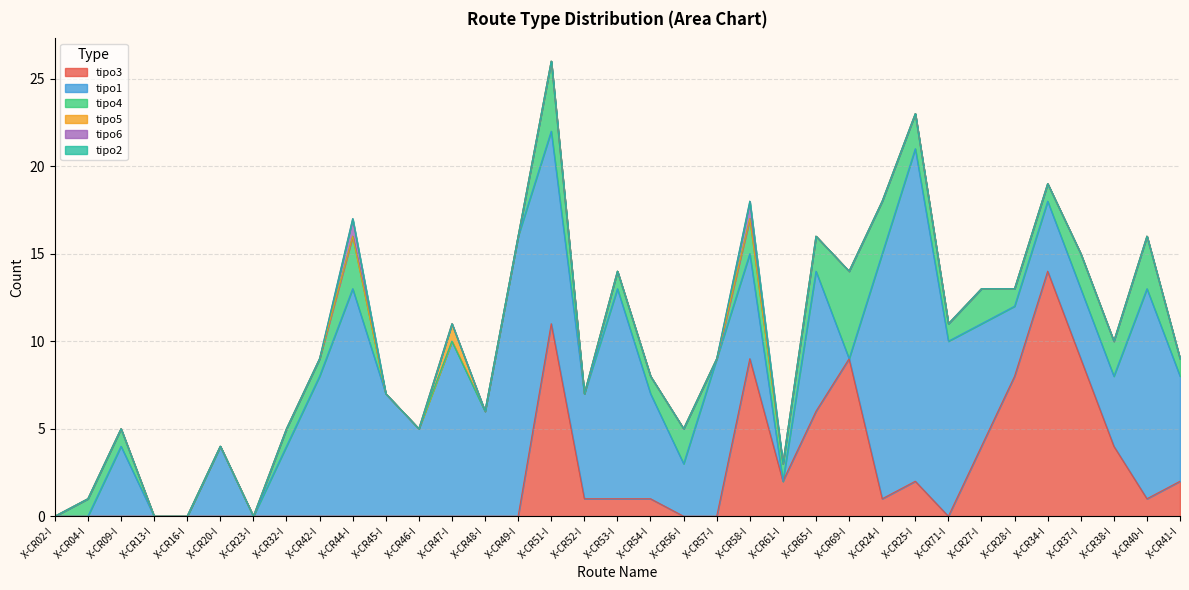

Rank the categories by tipo2 value from lowest to highest.

X-CR02-I, X-CR04-I, X-CR09-I, X-CR13-I, X-CR16-I, X-CR20-I, X-CR23-I, X-CR32-I, X-CR42-I, X-CR44-I, X-CR45-I, X-CR46-I, X-CR47-I, X-CR48-I, X-CR49-I, X-CR51-I, X-CR52-I, X-CR53-I, X-CR54-I, X-CR56-I, X-CR57-I, X-CR58-I, X-CR61-I, X-CR65-I, X-CR69-I, X-CR24-I, X-CR25-I, X-CR71-I, X-CR27-I, X-CR28-I, X-CR34-I, X-CR37-I, X-CR38-I, X-CR40-I, X-CR41-I